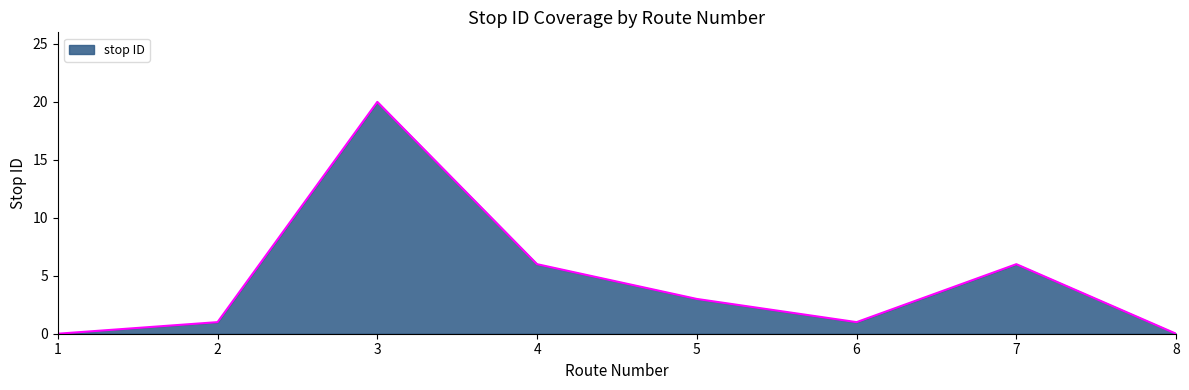

What is the change in value from 5 to 8?

-3